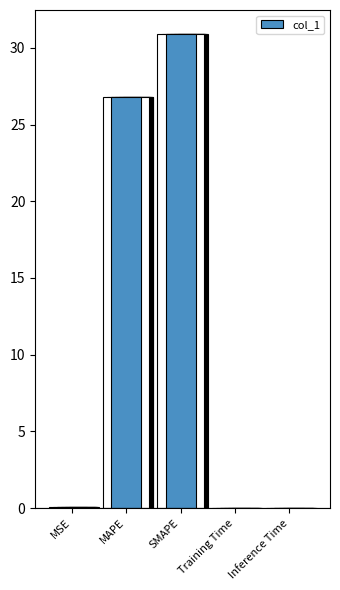

At which category does the chart reach its peak across all series?

SMAPE